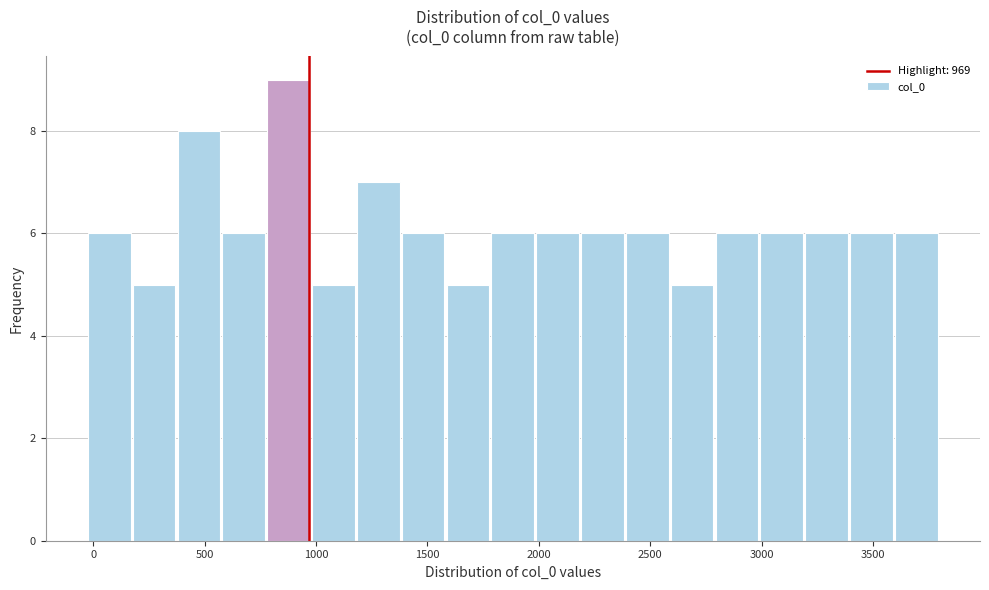

Reading left to right, list every bar in this chart as the range it spans on the x-axis followed by its height. Neither the bar edges nor the heights are printed on the chart, so give them approximately, as read against the axes.

0 to 200: 6
200 to 400: 5
400 to 600: 8
600 to 800: 6
800 to 1000: 9
1000 to 1200: 5
1200 to 1400: 7
1400 to 1600: 6
1600 to 1800: 5
1800 to 2000: 6
2000 to 2200: 6
2200 to 2400: 6
2400 to 2600: 6
2600 to 2800: 5
2800 to 3000: 6
3000 to 3200: 6
3200 to 3400: 6
3400 to 3600: 6
3600 to 3800: 6